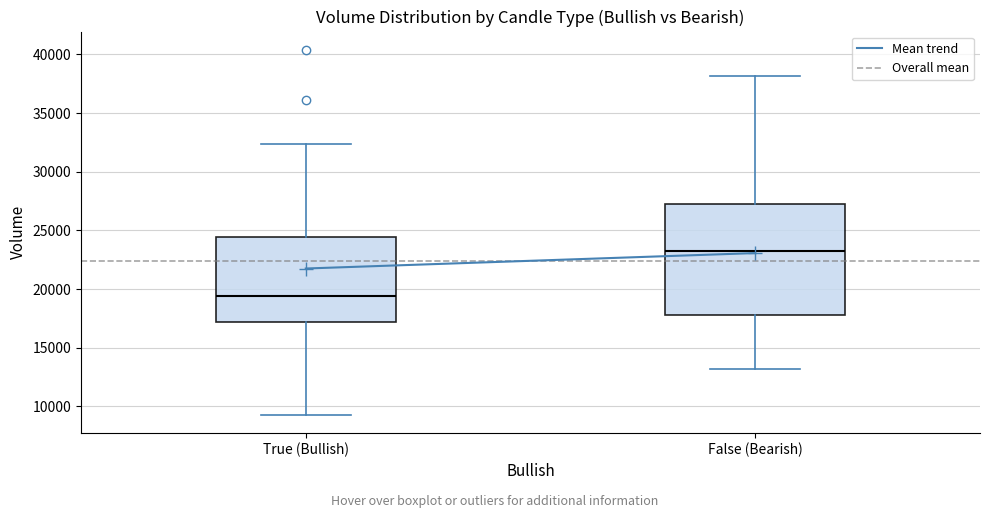

Reading left to right, transcribe this box plot: for each box, give where its median line is, the range the box spans, and where its two whiskers end, as read against the y-axis. The values are not printed on the chart, so give them approximately, as read against the axis.

True (Bullish): median 19500, box 17000 to 24500, whiskers 9500 to 32500
False (Bearish): median 23500, box 18000 to 27500, whiskers 13000 to 38000